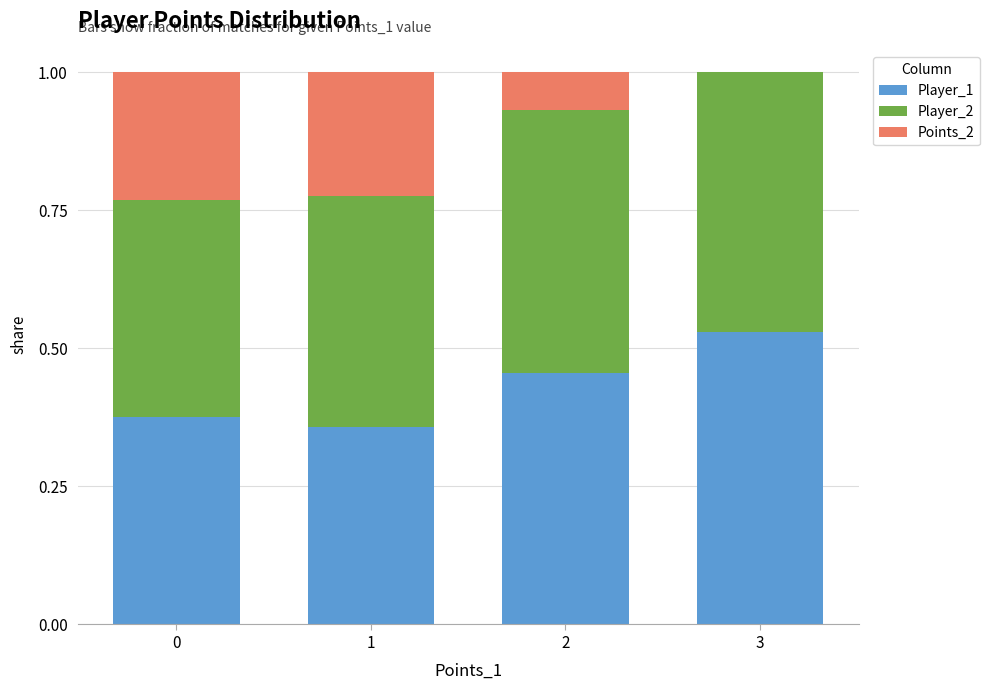

True or false: Player_1 has a value of 0.7 at 2.

False